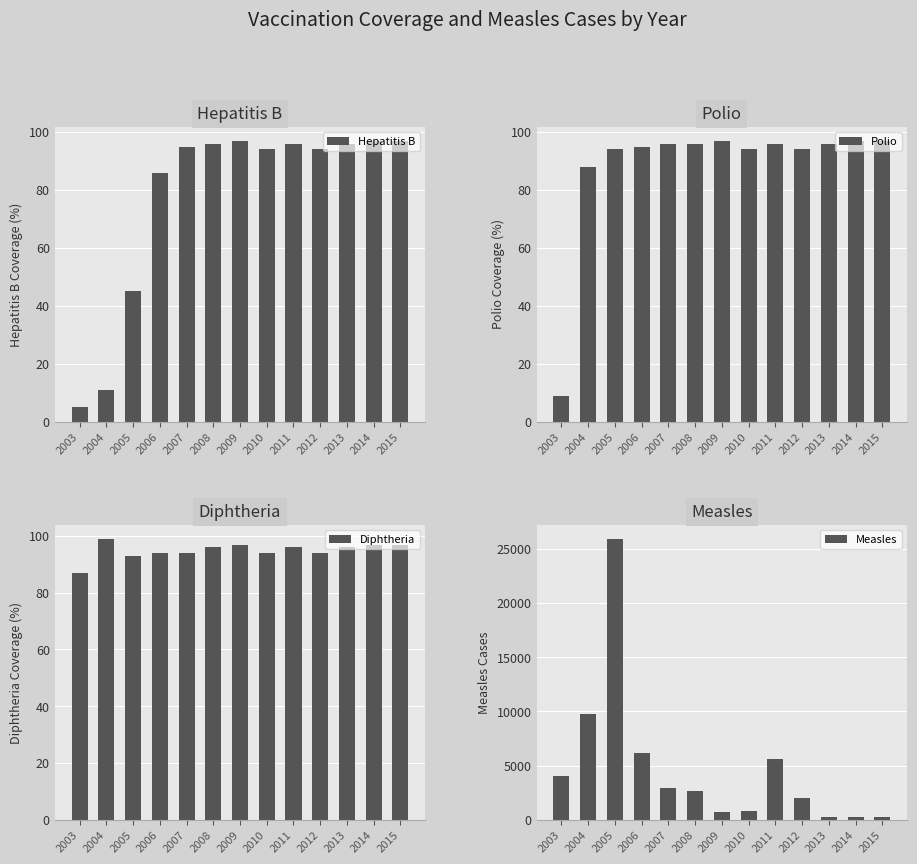

At which label does Hepatitis B first exceed 95?

2008